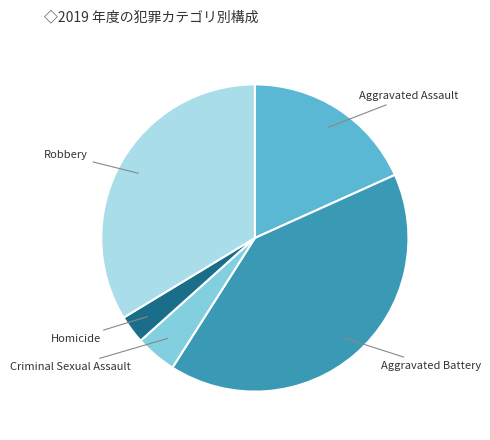

Does any single category account for the majority?

No